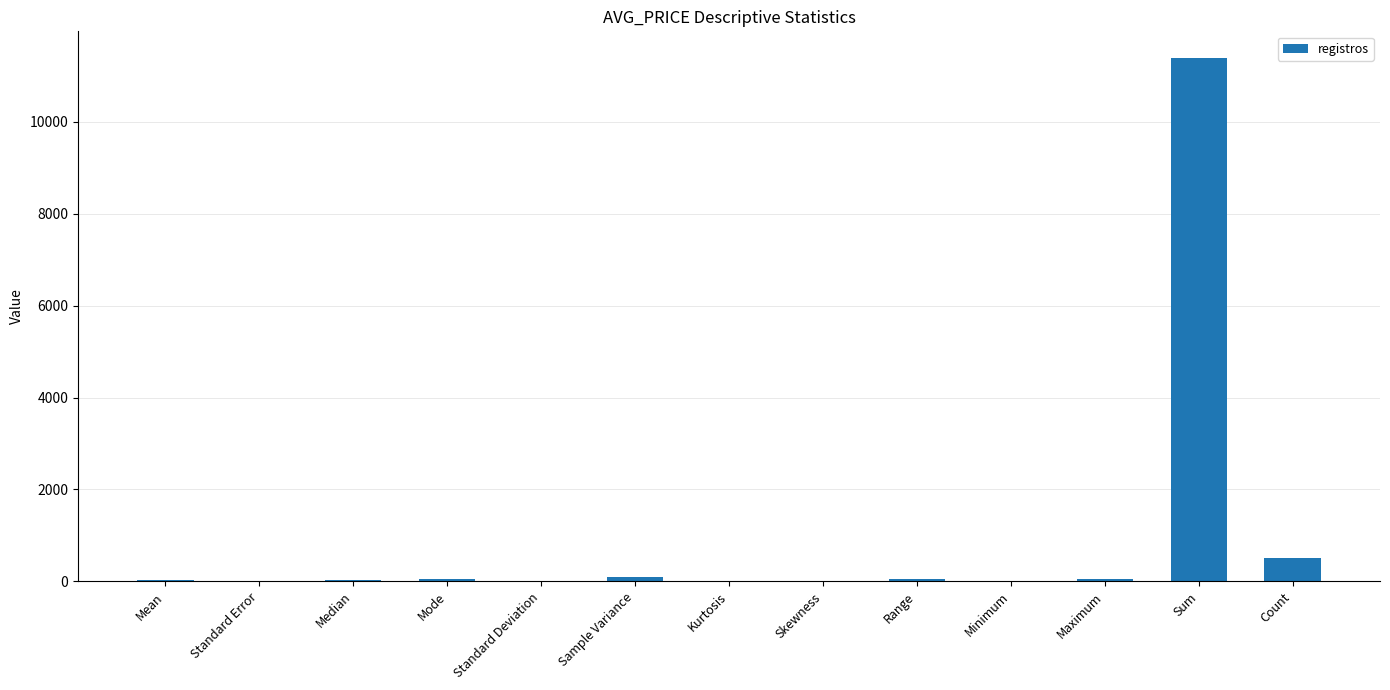

Which category has the highest value across all series?

Sum